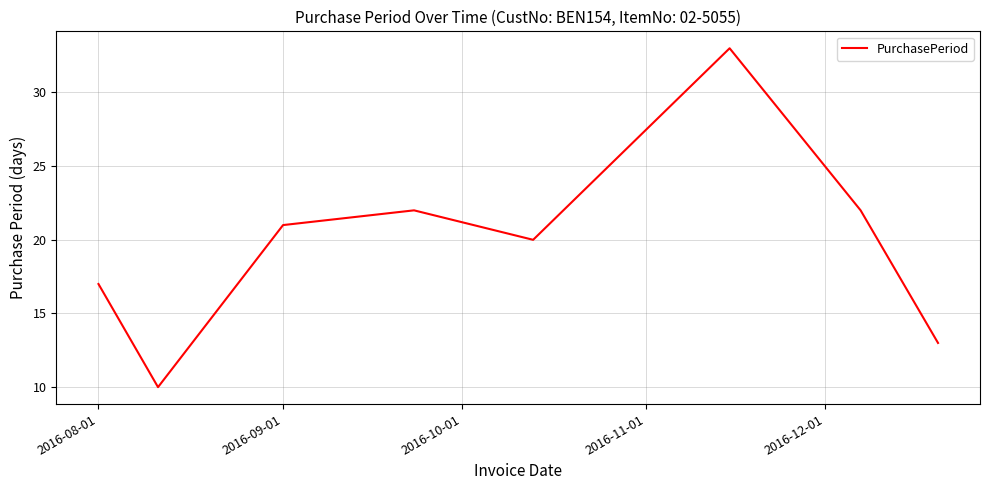

What is the average value?

20